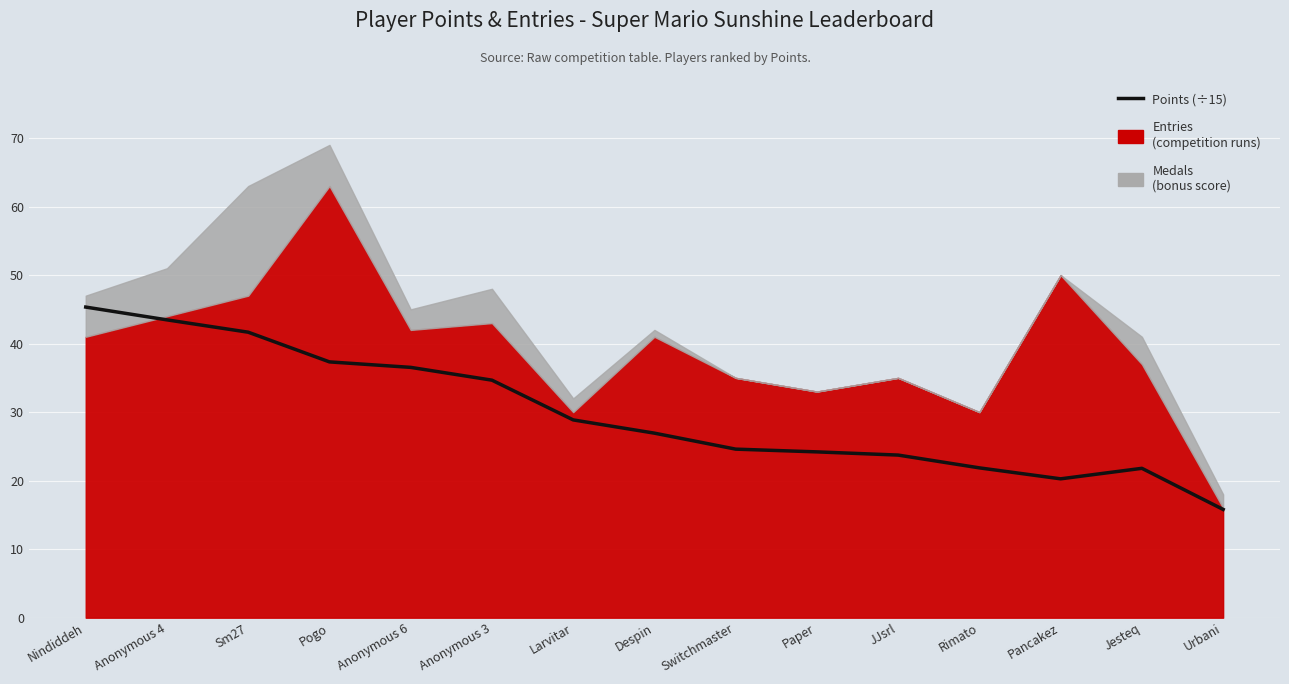

What is the approximate value at Jesteq?

21.8